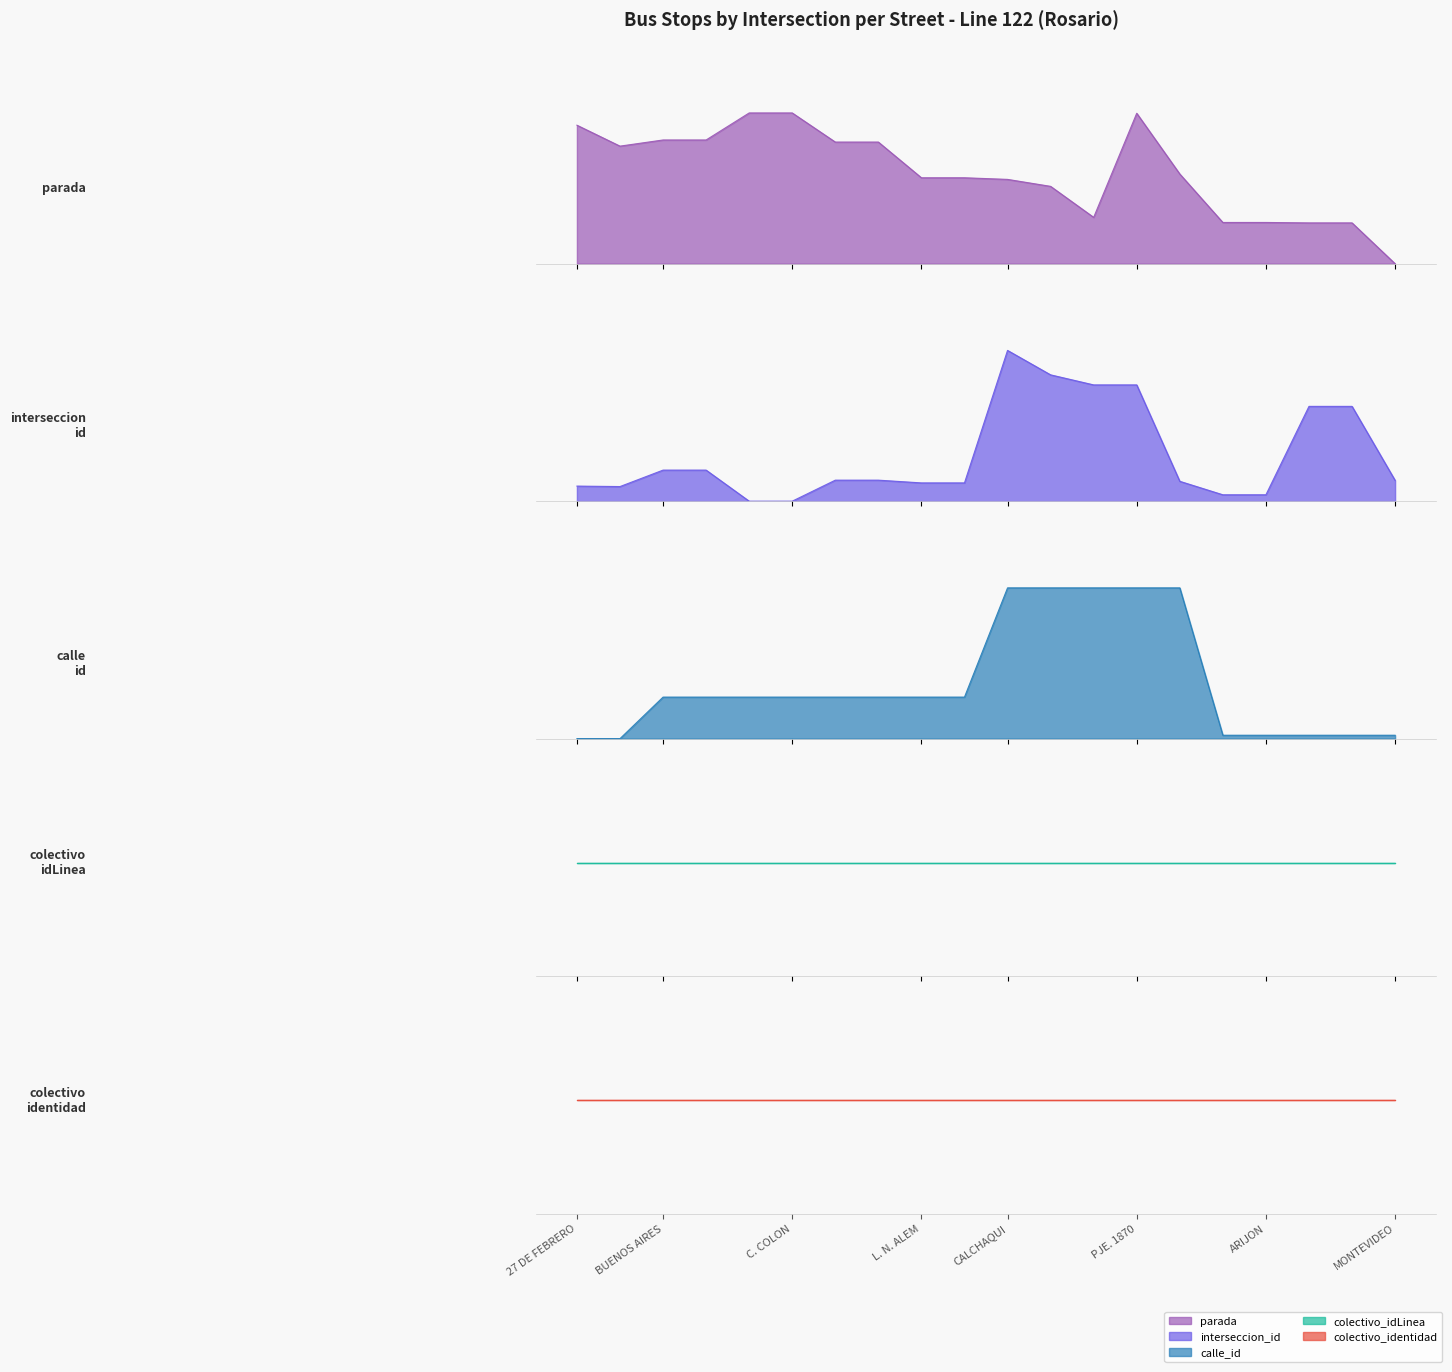

The interseccion_id series shows 0.0 at L. N. ALEM. True or false?

False